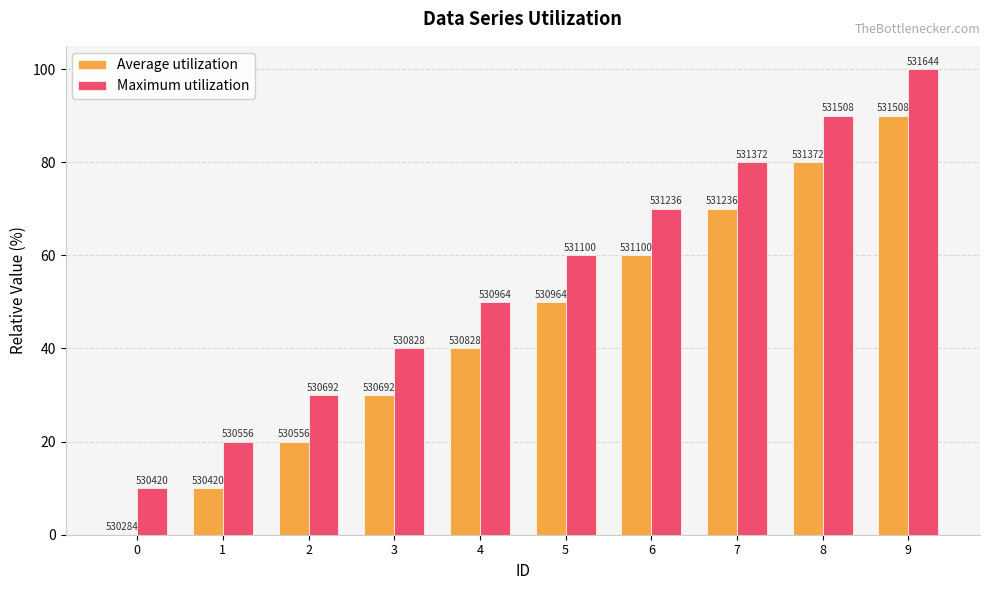

Where does the Maximum utilization series first go above 60?

6